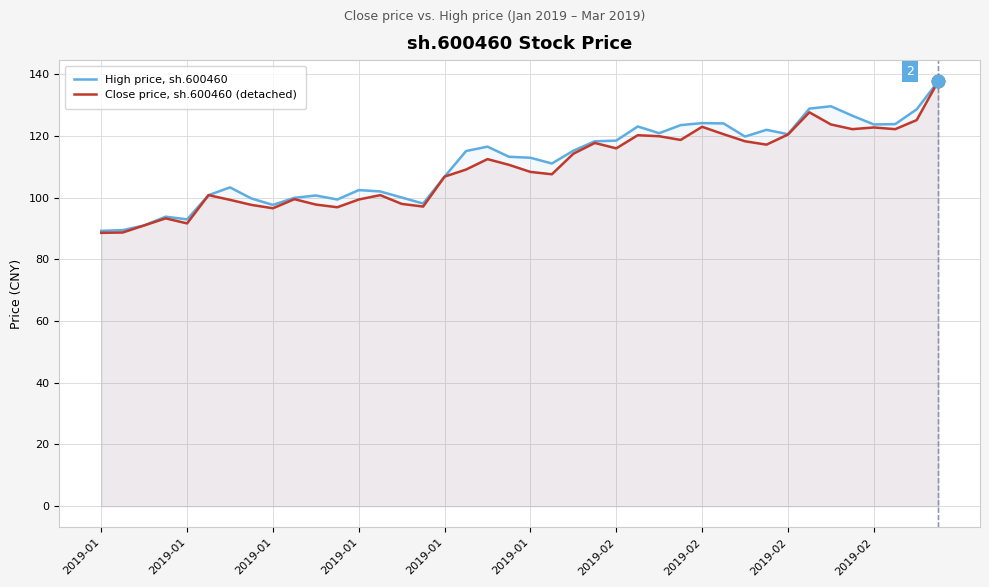

Reading right to left, extract all data points from this chart.

High price, sh.600460: 137.7	128.7	123.9	123.7	126.6	129.6	128.9	120.6	122.0	119.8	124.1	124.2	123.5	120.9	123.1	118.5	118.3	115.2	111.1	112.9	113.3	116.5	115.1	106.8	98.1	100.1	102.0	102.5	99.4	100.7	100.0	97.7	99.7	103.3	100.8	93.0	93.8	91.0	89.5	89.3
Close price, sh.600460 (detached): 137.7	125.2	122.2	122.8	122.2	123.7	127.7	120.5	117.2	118.3	120.6	123.0	118.7	119.9	120.3	116.0	117.7	114.3	107.6	108.4	110.7	112.5	109.1	106.8	97.1	98.0	100.8	99.4	96.9	97.8	99.5	96.6	97.7	99.3	100.8	91.7	93.3	91.0	88.7	88.6